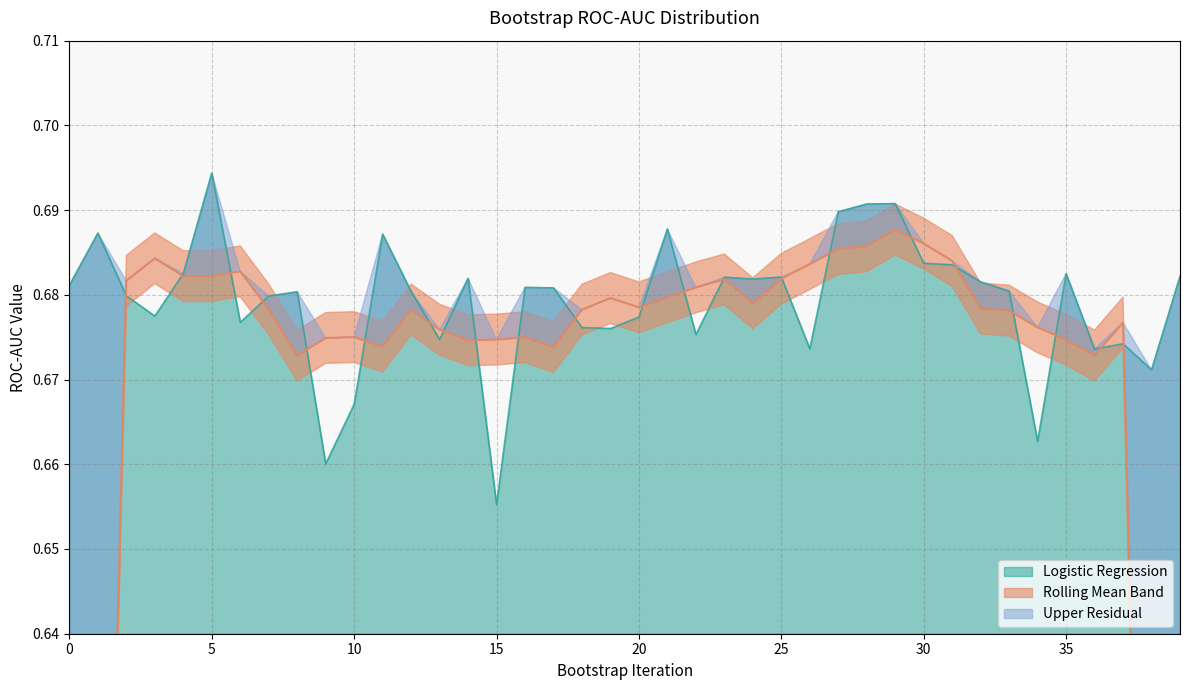

How many values are between 0 and 1?

40